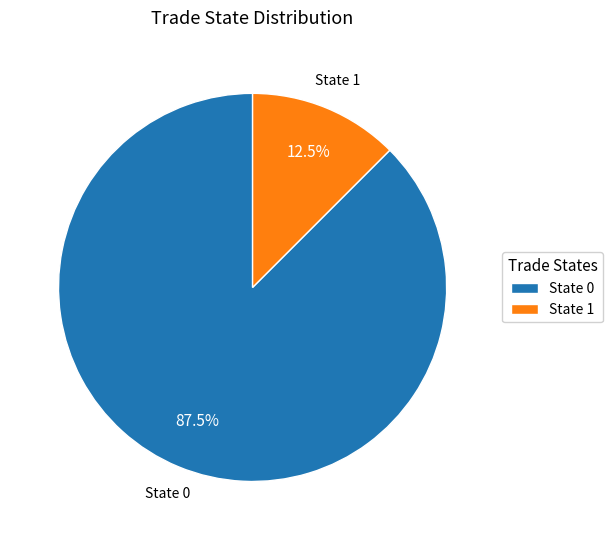

Which slice is the smallest?

State 1